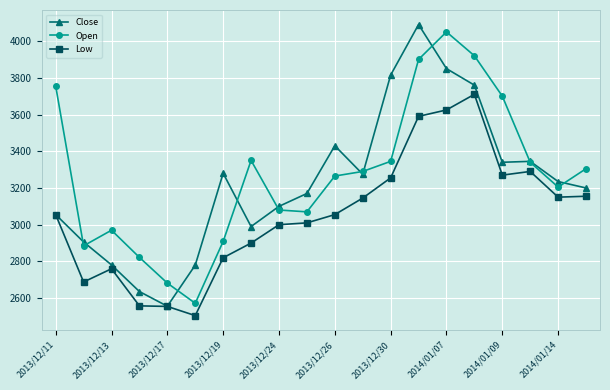

In Open, how many points are lower than both neighbors (excluding endpoints)?

4